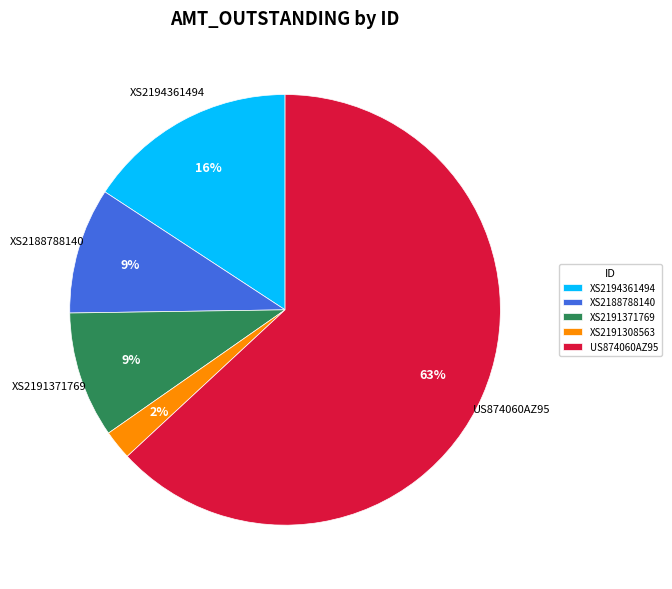

Which category has the smallest portion of the pie?

XS2191308563